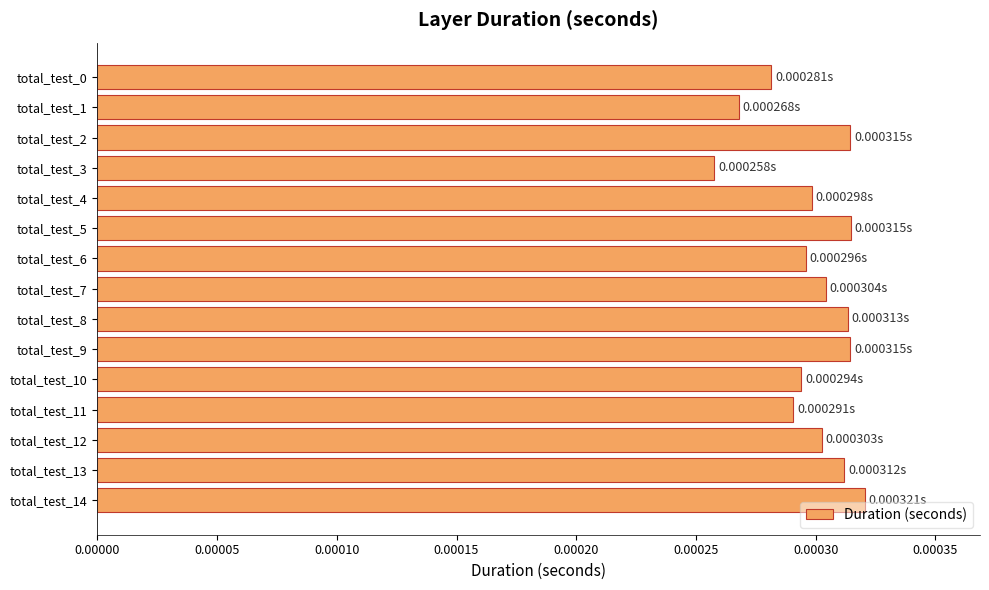

How many data points does each series have?

15